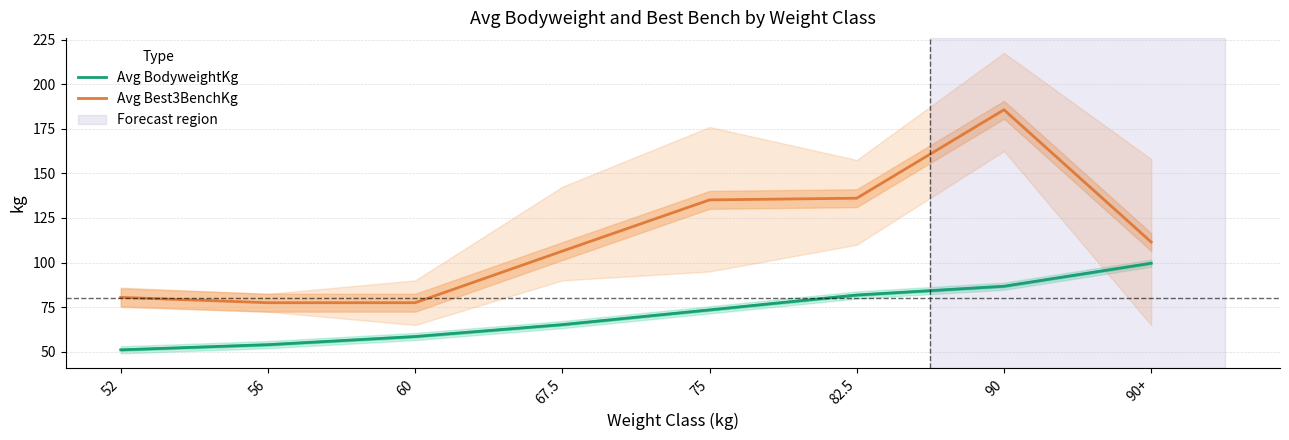

Rank the series at 82.5 from lowest to highest value.

Avg BodyweightKg, Avg Best3BenchKg